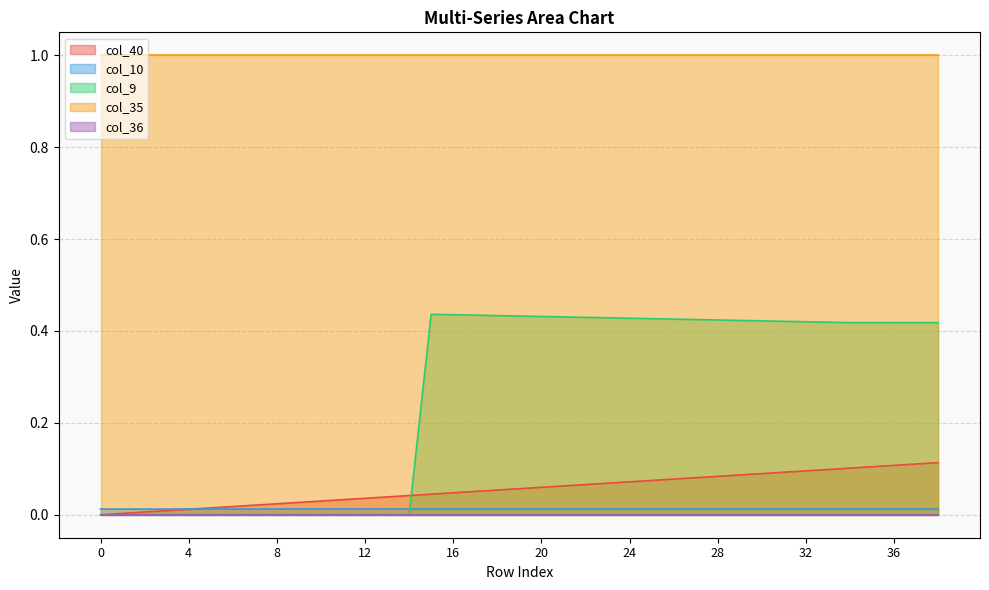

The col_9 series shows 0.7 at 30. True or false?

False